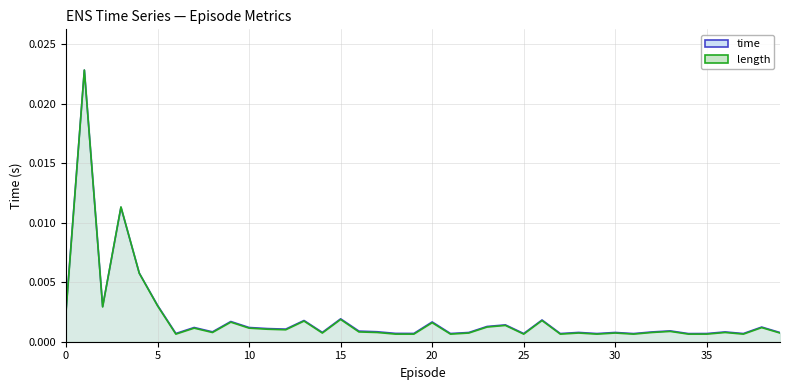

At which label does time reach its peak?

1